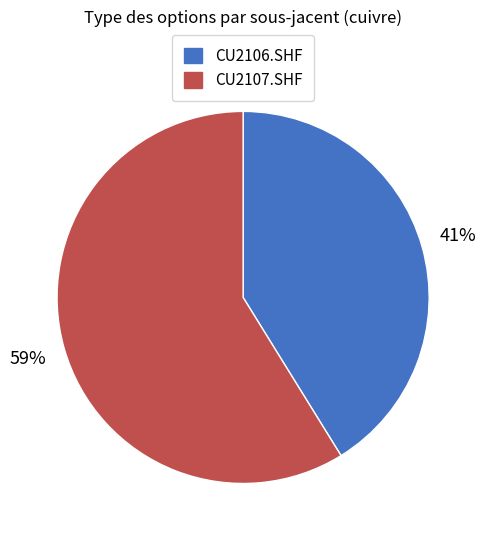

Which category has the biggest portion of the pie?

CU2107.SHF